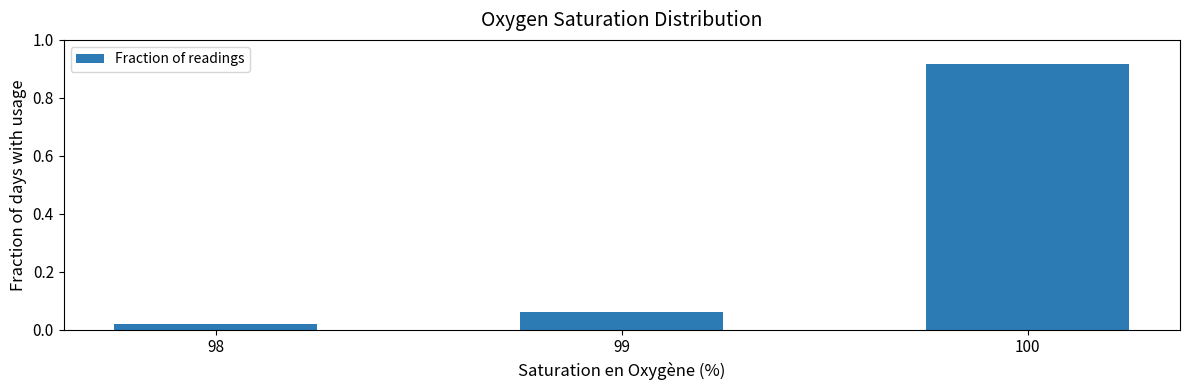

Which label corresponds to the smallest value in the chart?

98